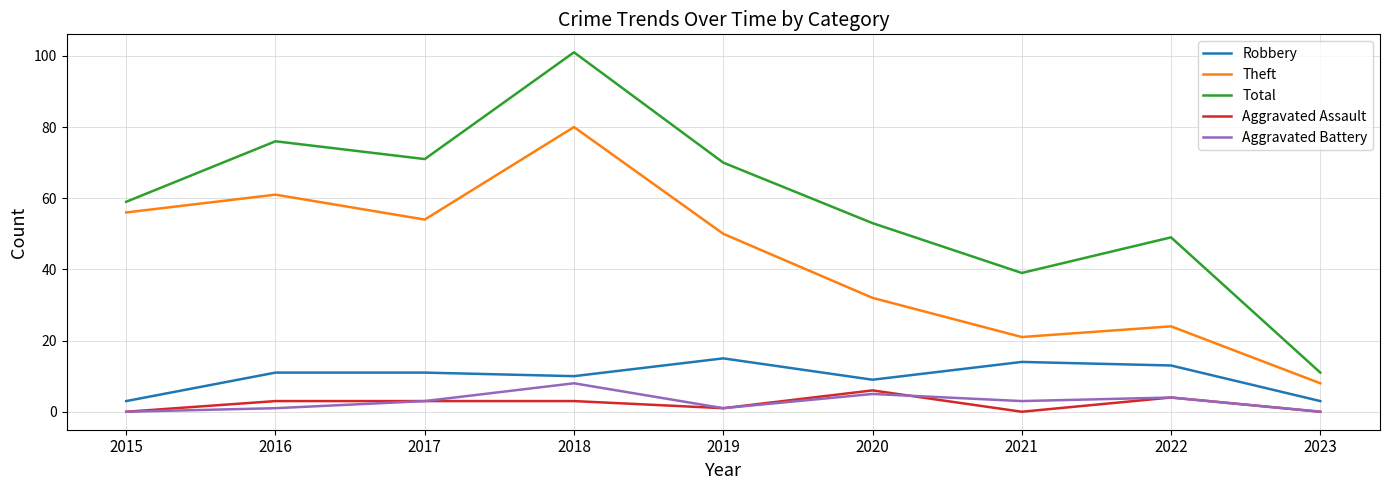

How many Aggravated Battery values are between 1 and 4?

5